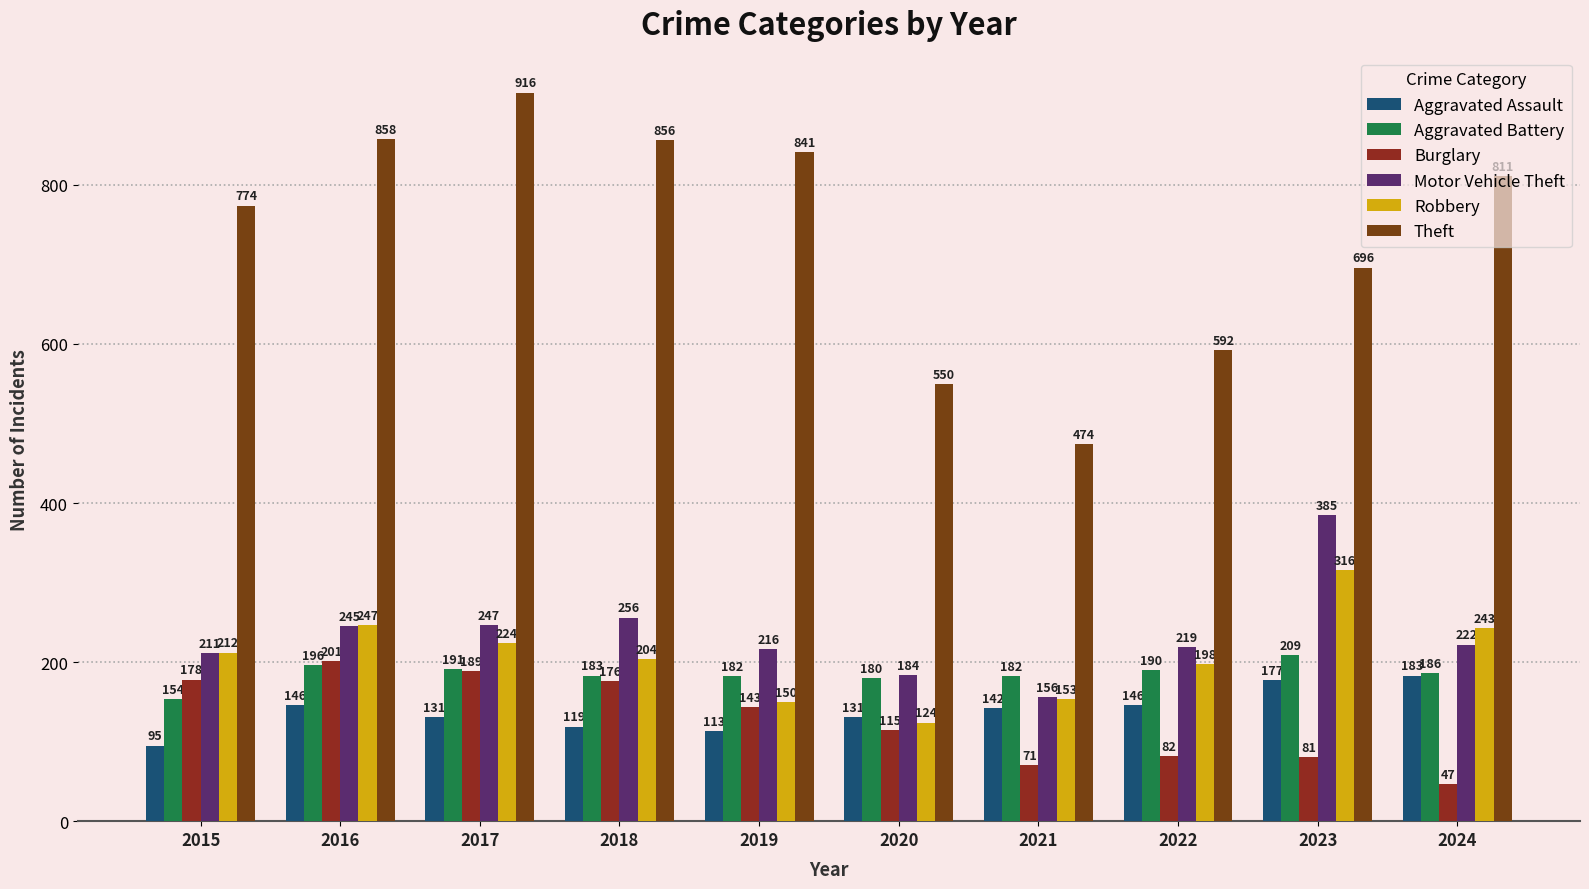

The Aggravated Battery series shows 54 at 2021. True or false?

False